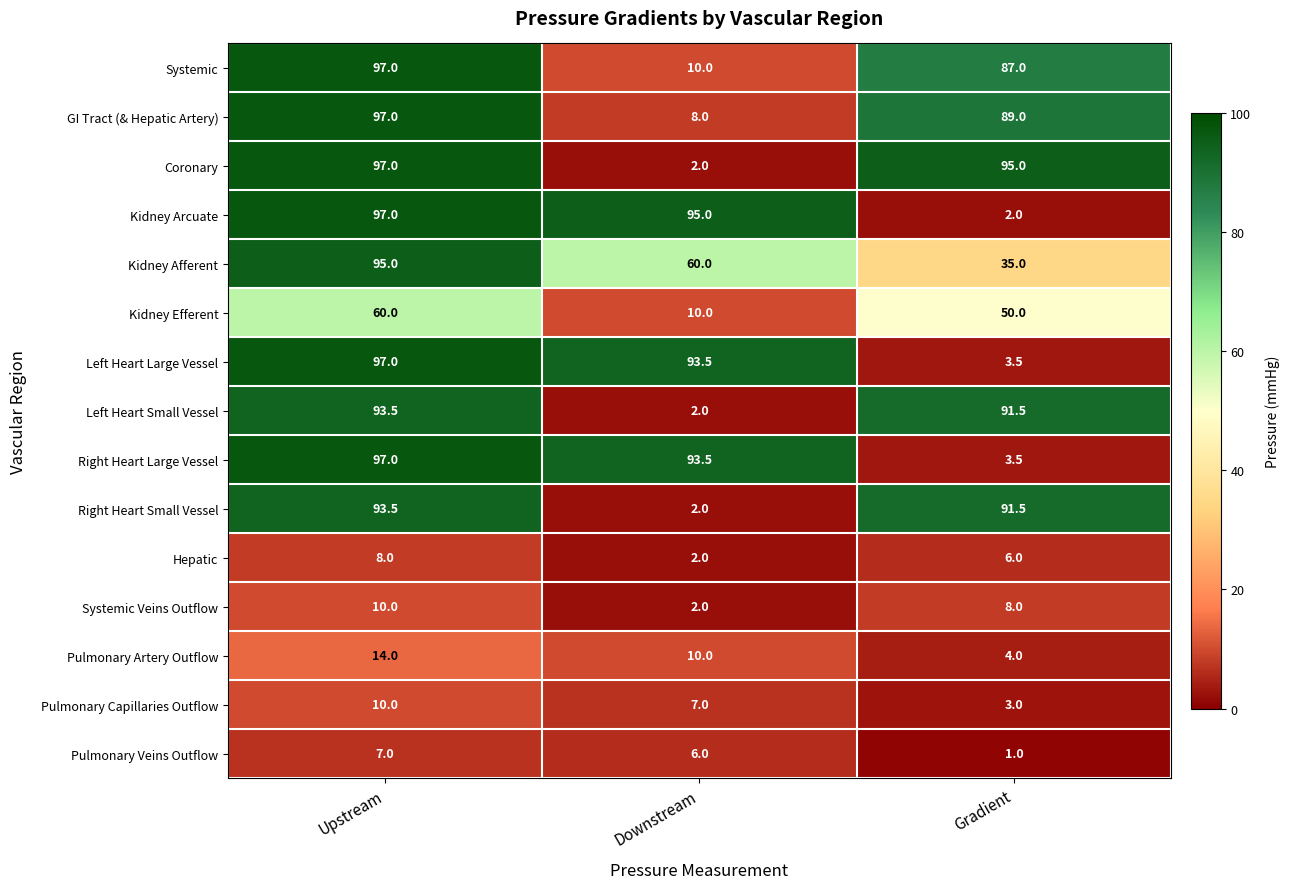

The Systemic series shows 121.4 at Gradient. True or false?

False